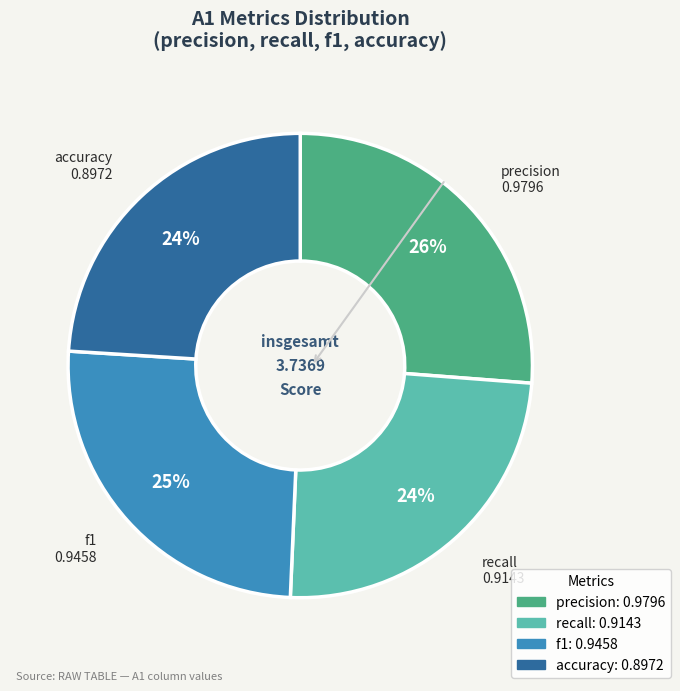

To the nearest percent, what is the combined percentage of accuracy and recall?

48%